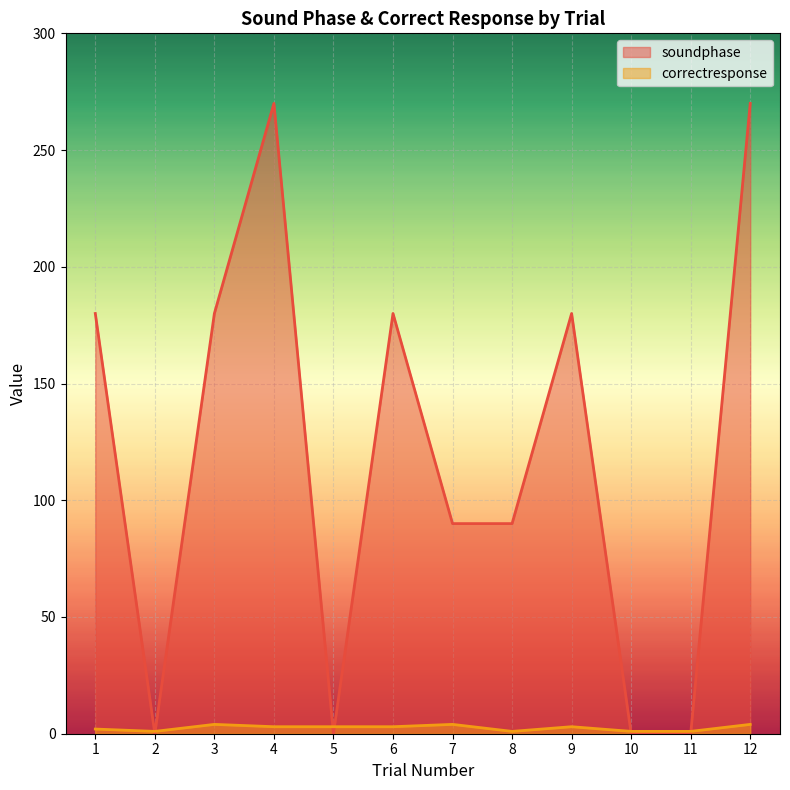

How many lines are shown in the chart?

2